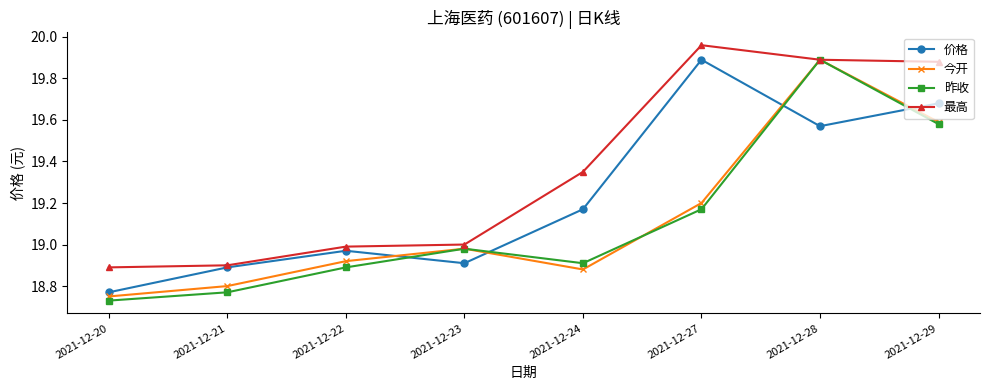

How many data points does each series have?

8